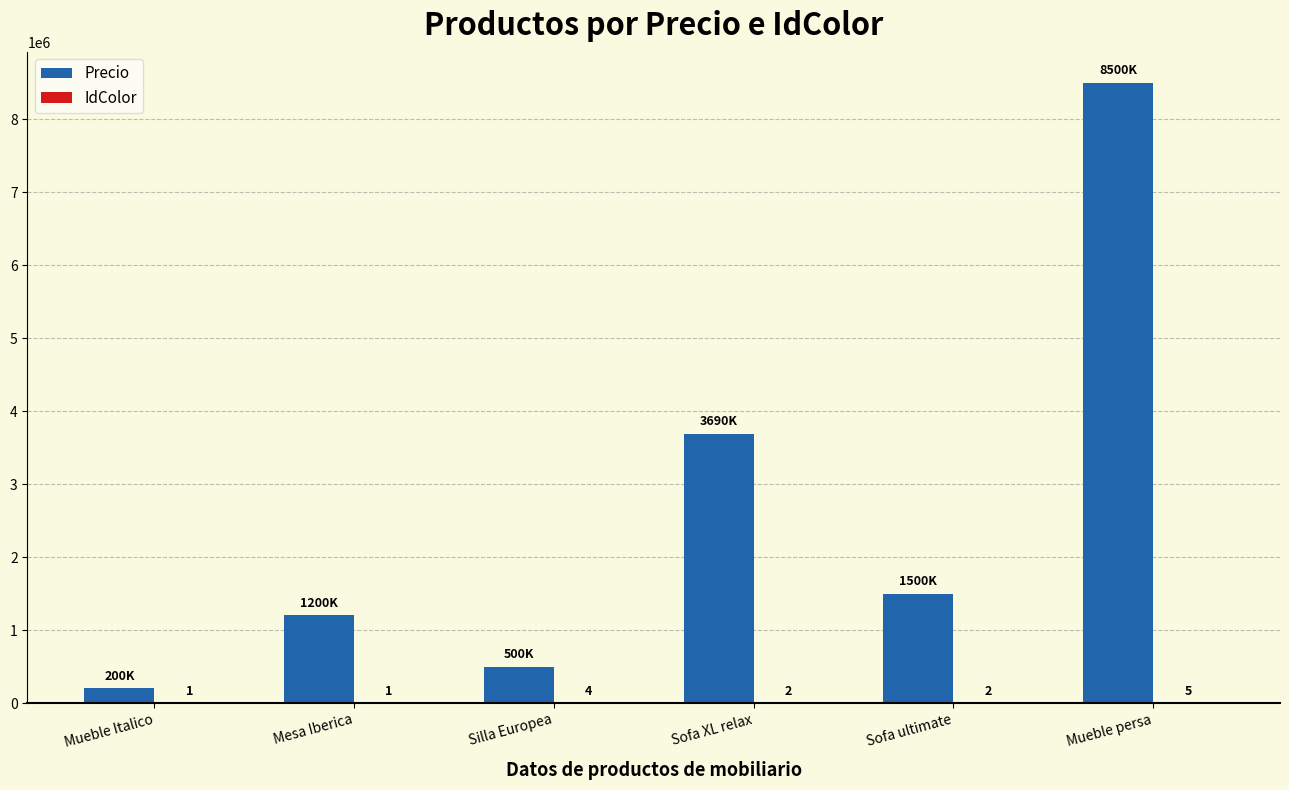

What is the highest value of the Precio series?

8500000